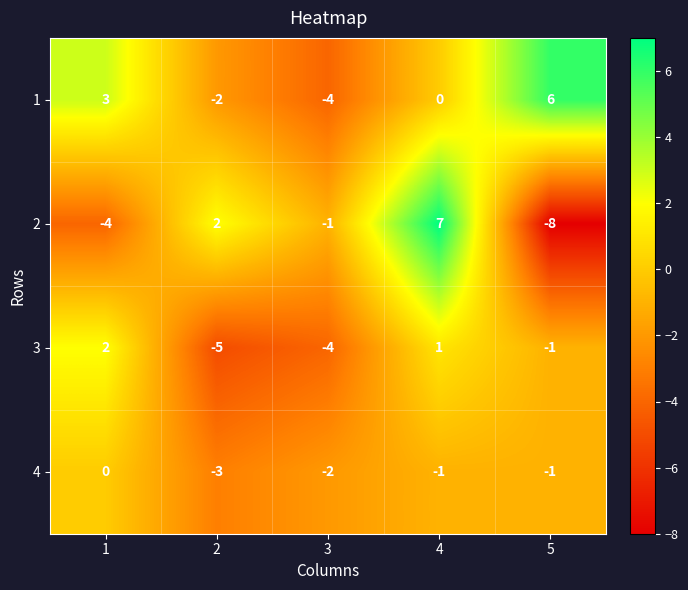

At which category is the sum across all series the highest?

4